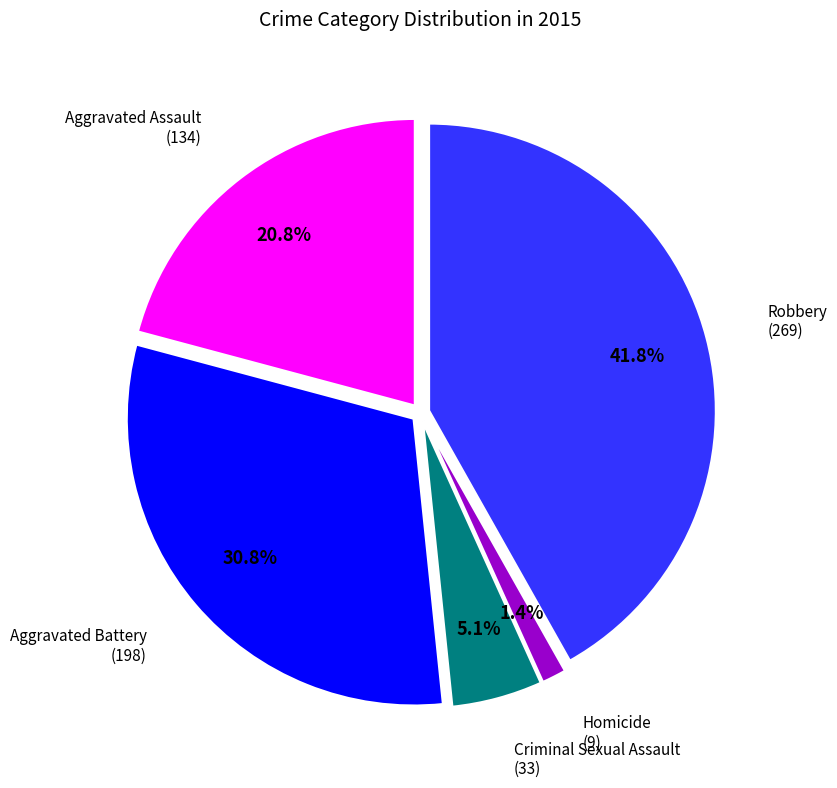

Is there a majority slice in this chart?

No